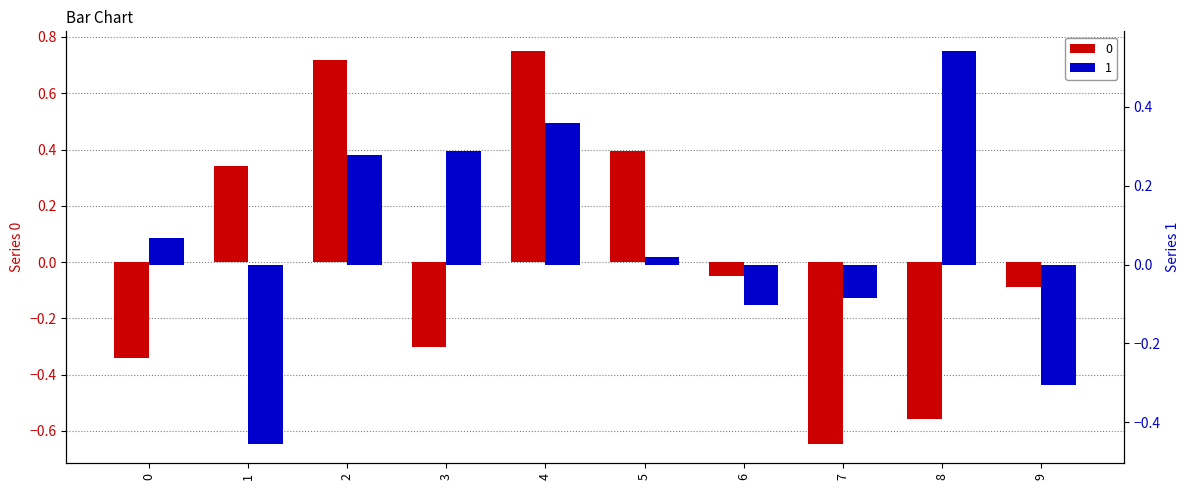

Is the value of 1 at 0 greater than the value of 0 at 8?

Yes